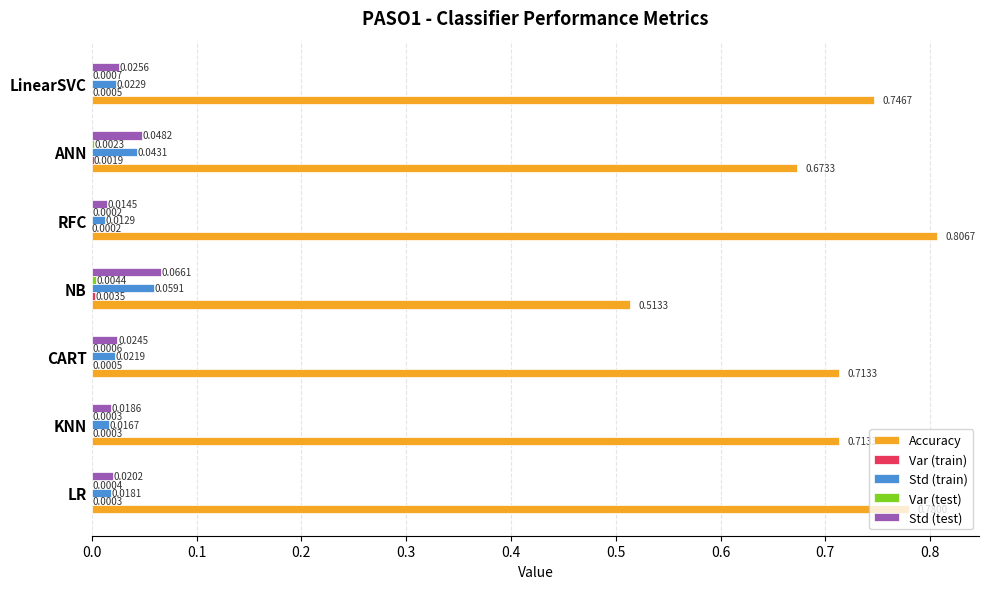

Where is Std (test) nearest to the value 0?

RFC